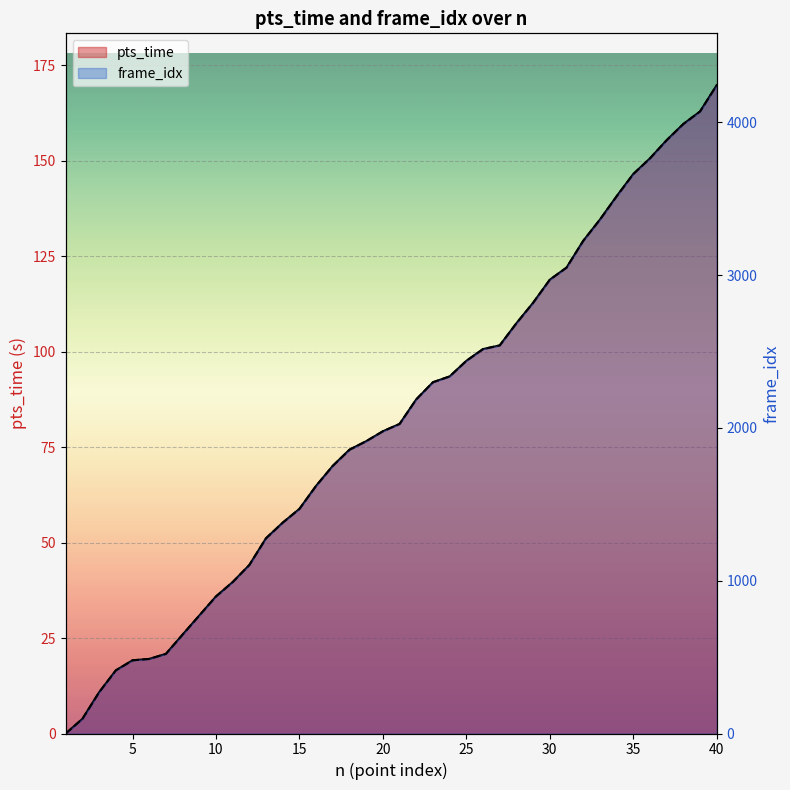

True or false: pts_time and frame_idx cross at least once.

False